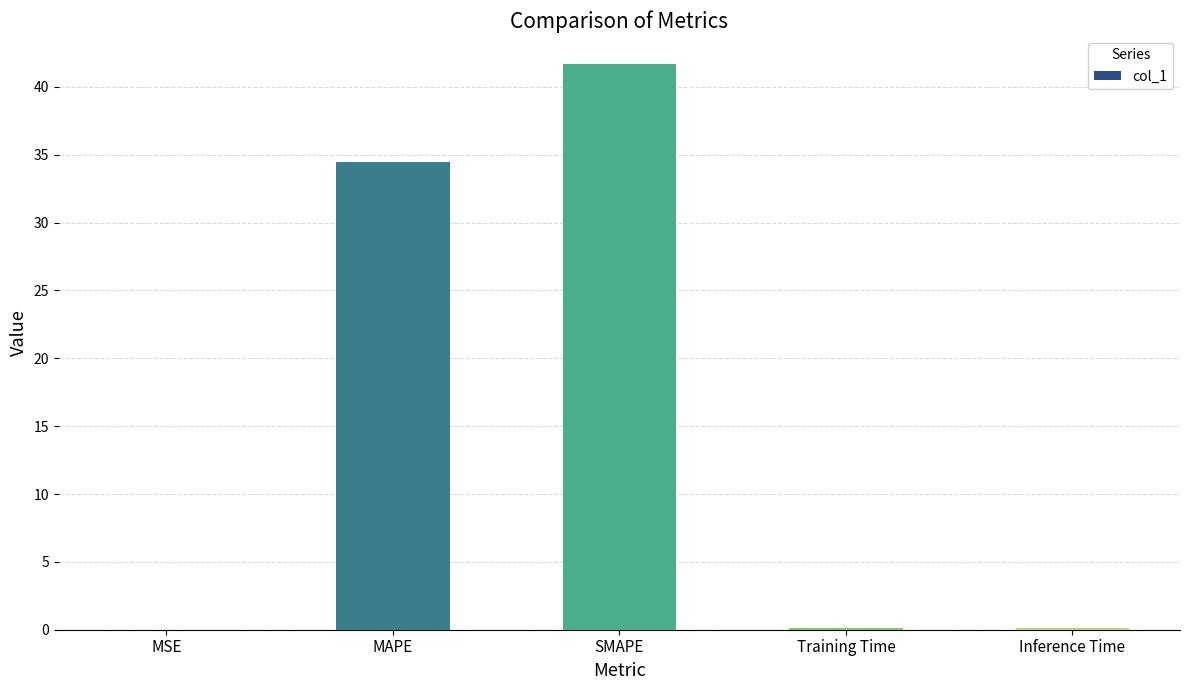

What is the sum of the values at MAPE and Training Time?

34.6